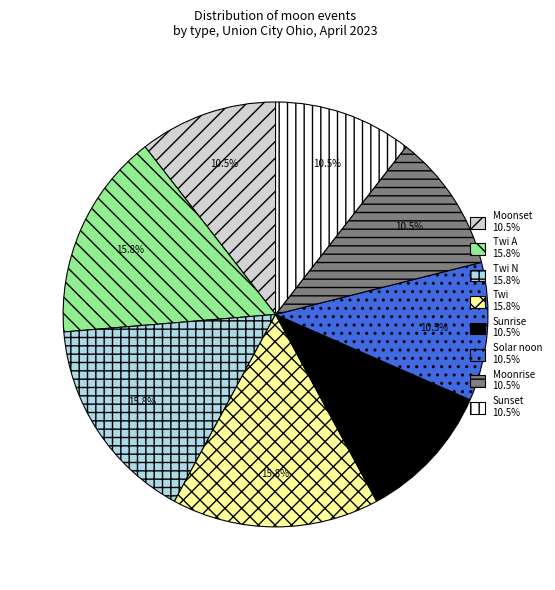

Is there any slice that represents more than half of the pie?

No